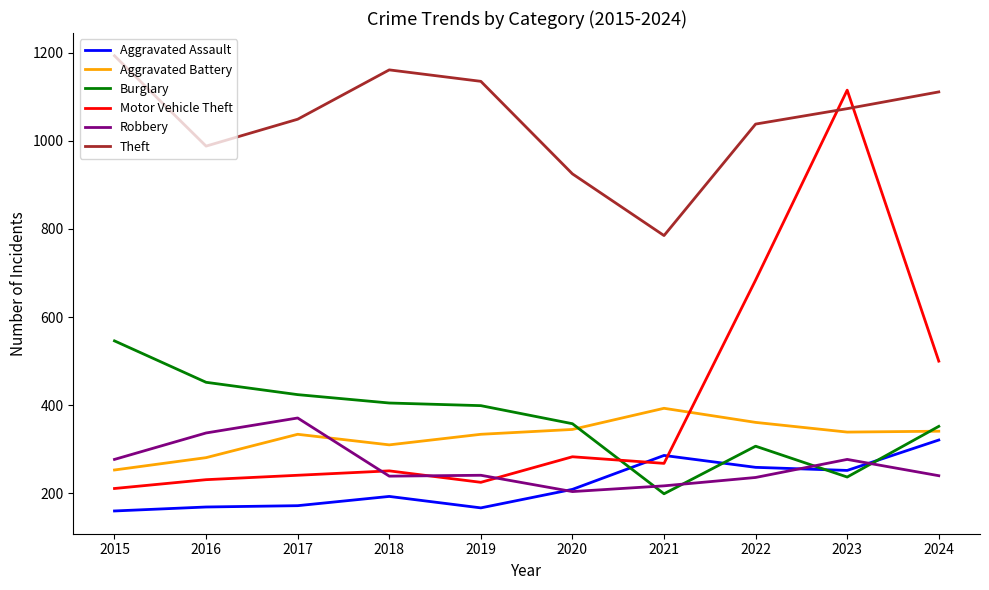

What is the smallest value displayed?

160